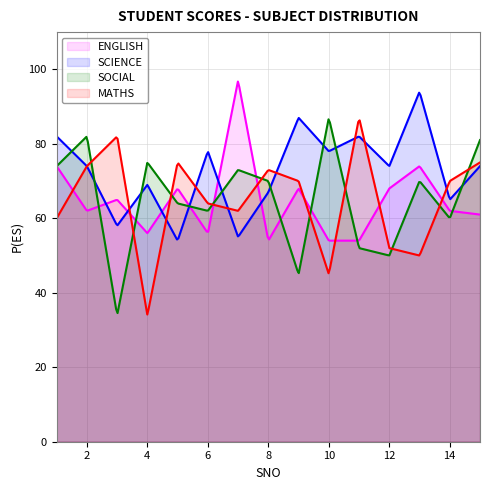

Read the MATHS value at 4, to the nearest 5.

35